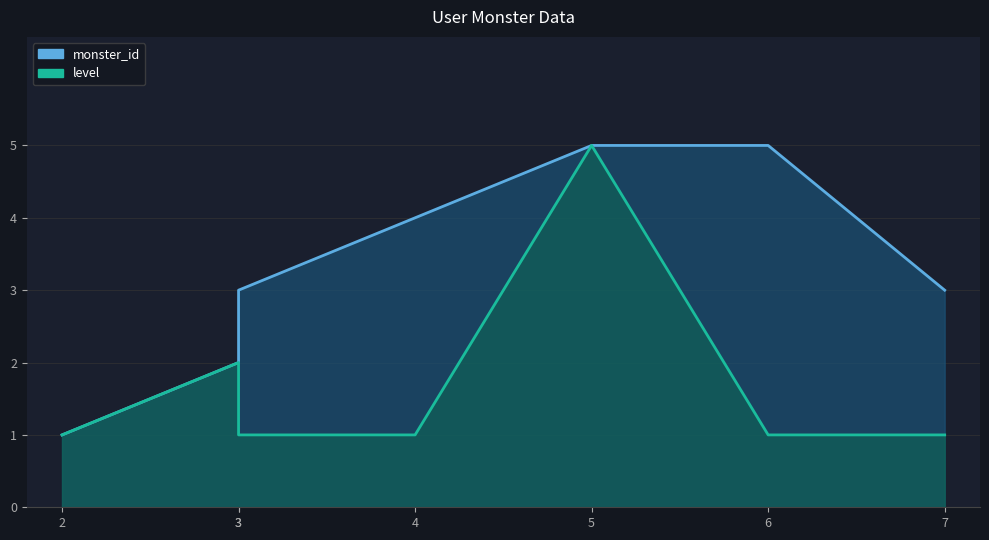

At which label does monster_id reach its peak?

5